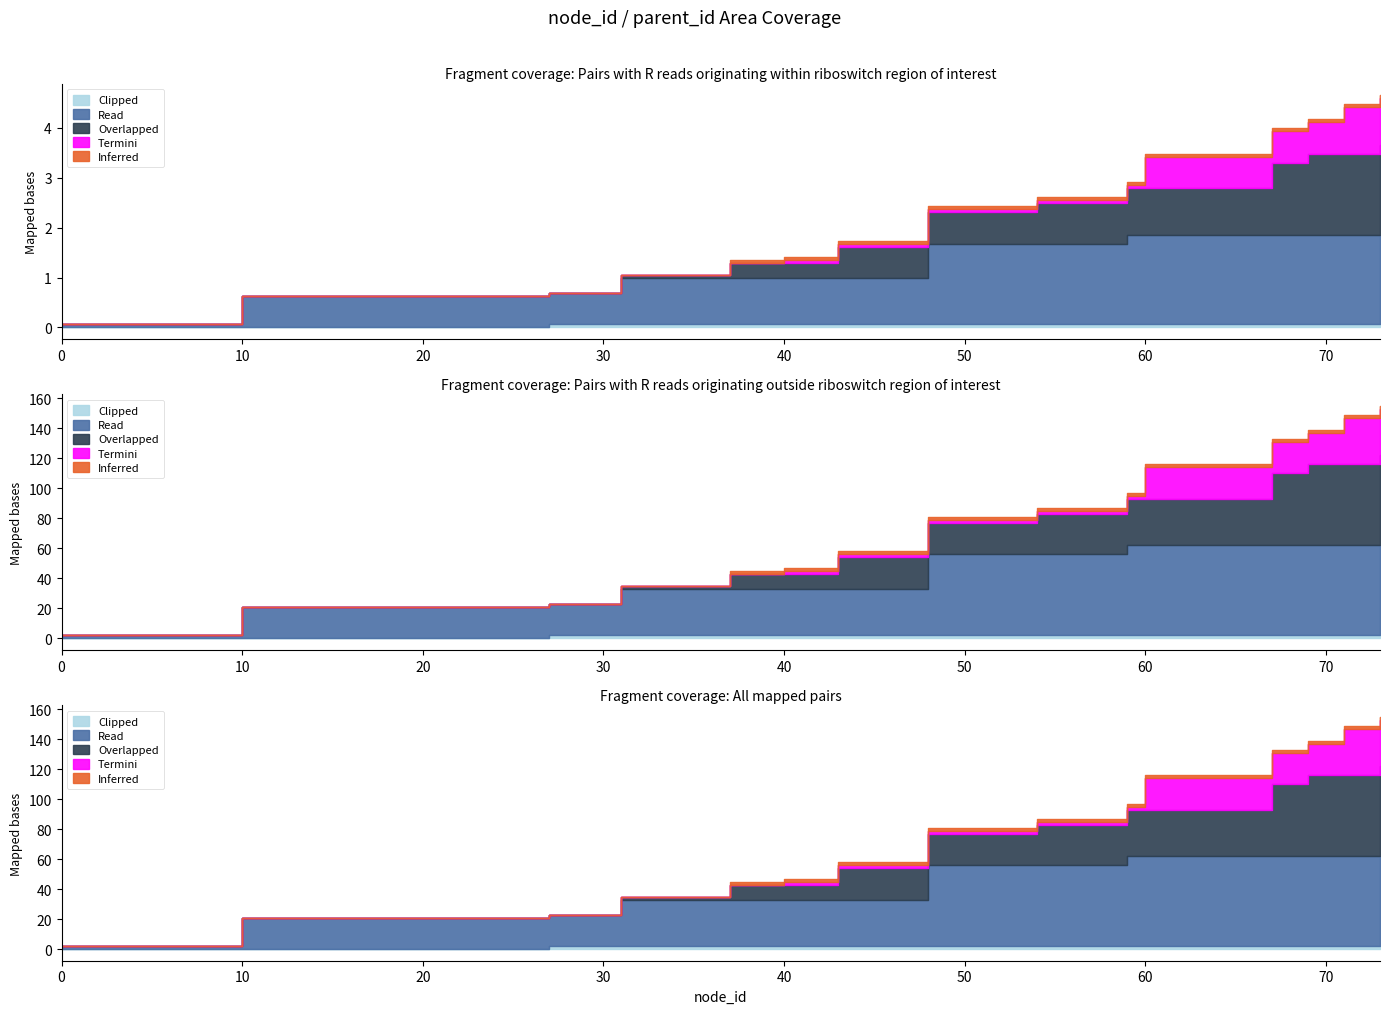

Where is Overlapped nearest to the value 30?

59